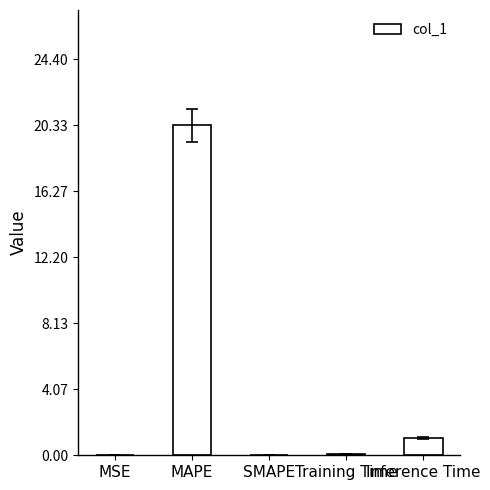

How many distinct data groups are displayed?

1